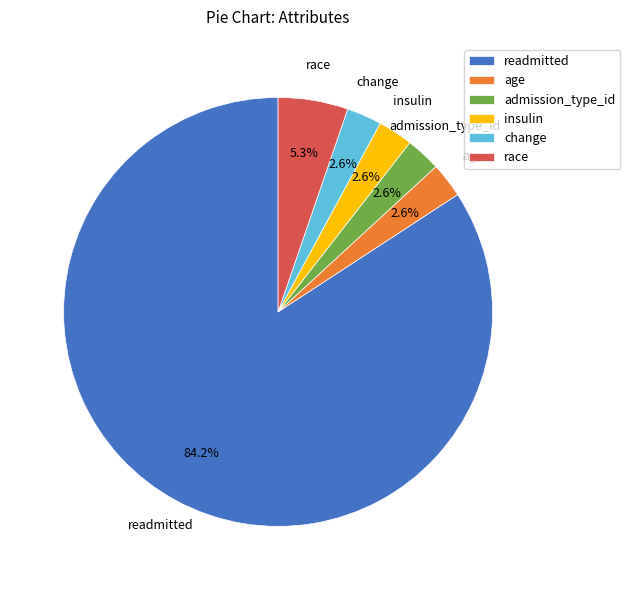

To the nearest percent, what is the combined percentage of insulin and readmitted?

87%